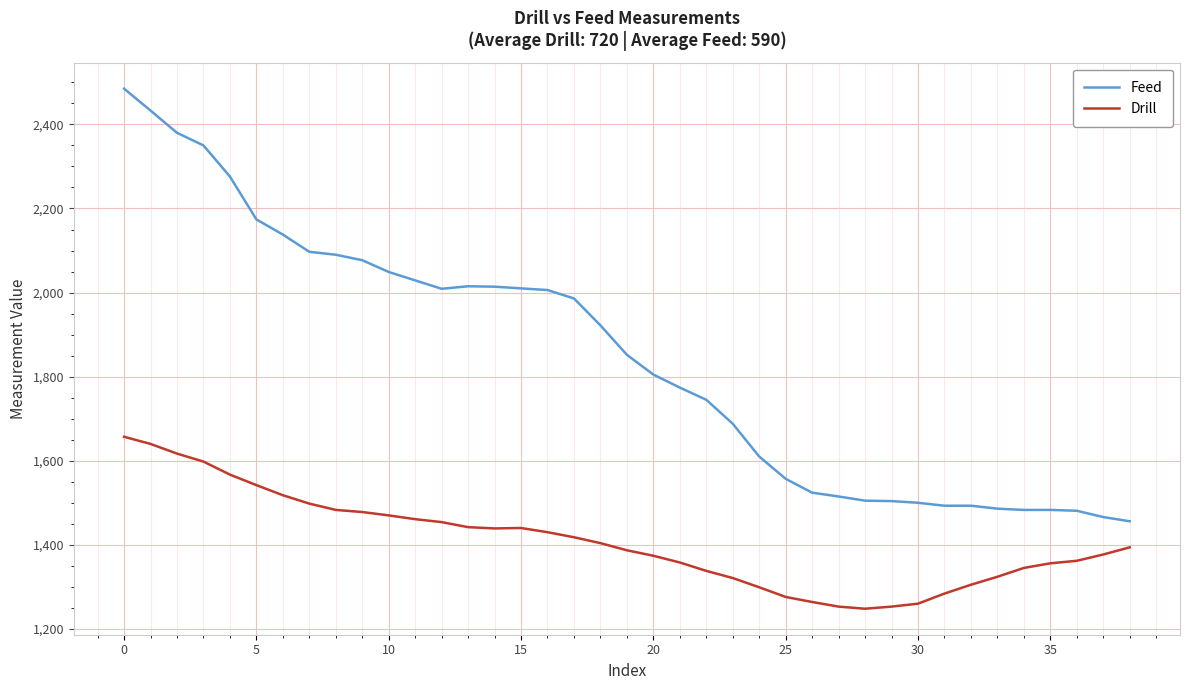

What is the maximum value shown in the chart?

2485